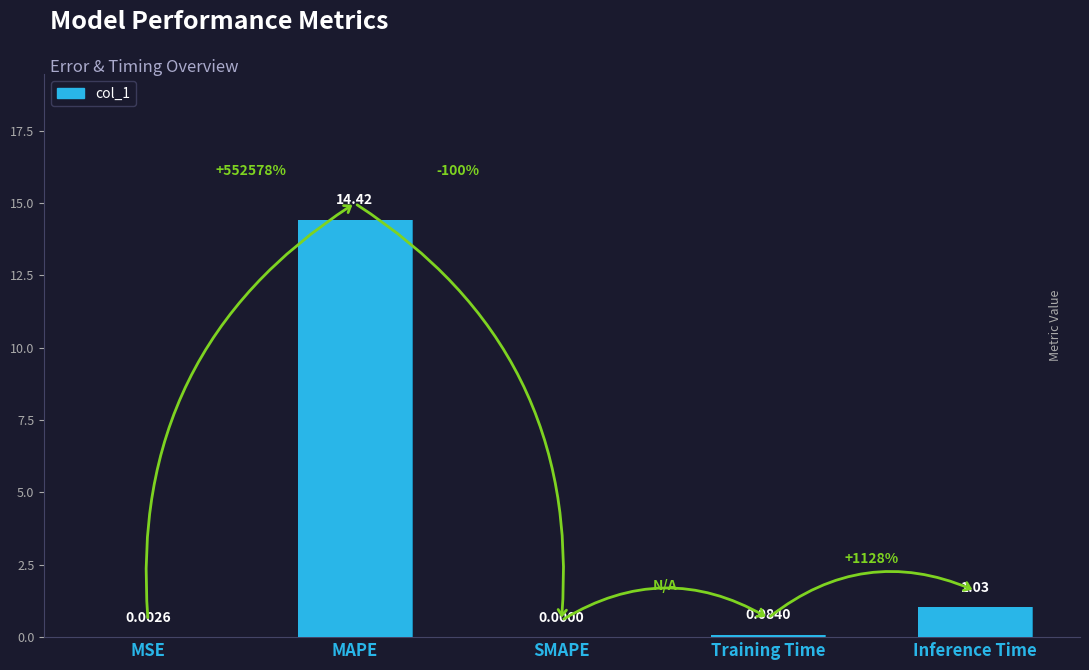

Reading left to right, transcribe all the data shown in this chart.

0.0	14.4	0.0	0.1	1.0